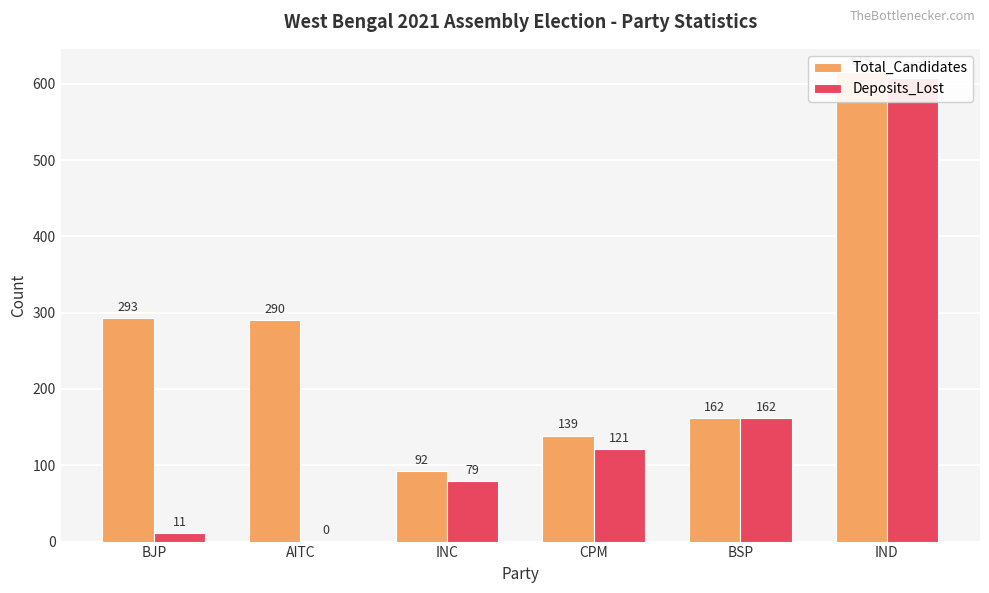

Which category has the lowest value in the Deposits_Lost series?

AITC